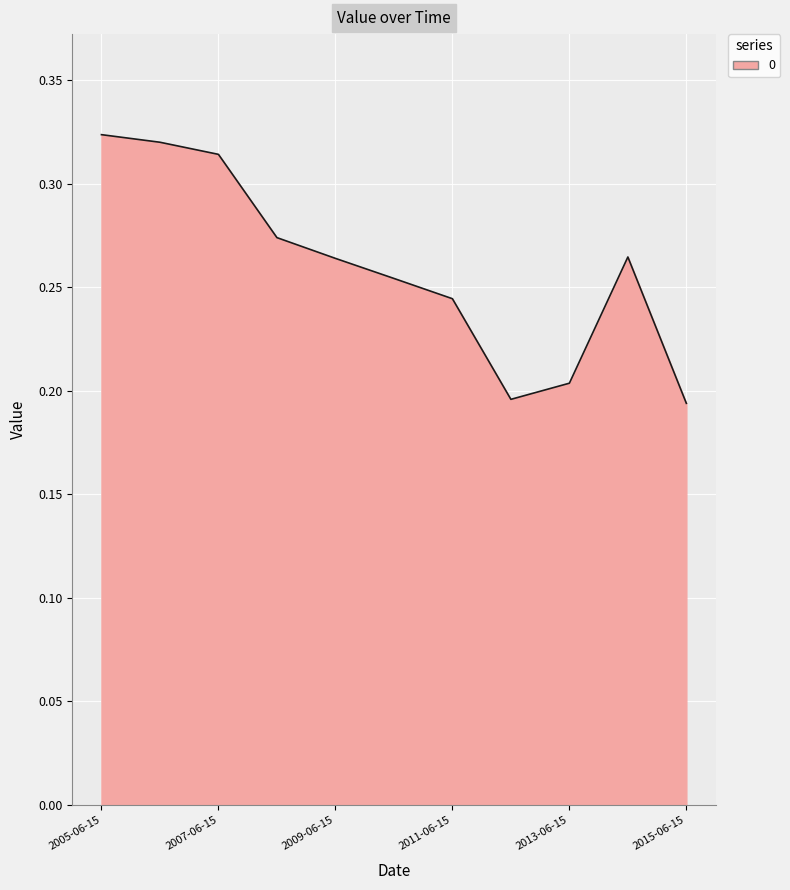

Does the chart have visible grid lines?

Yes